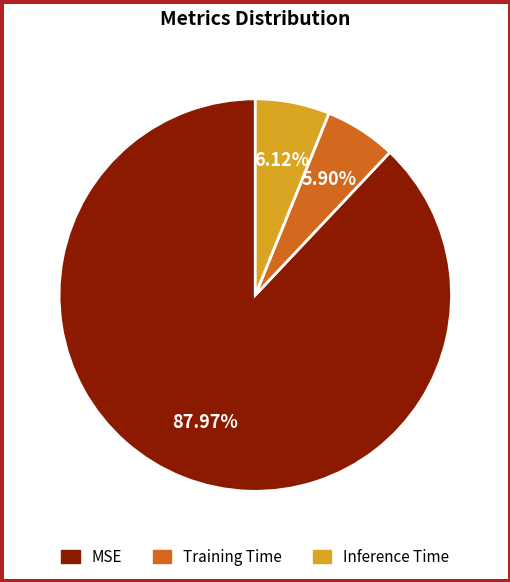

Which category has the biggest portion of the pie?

MSE